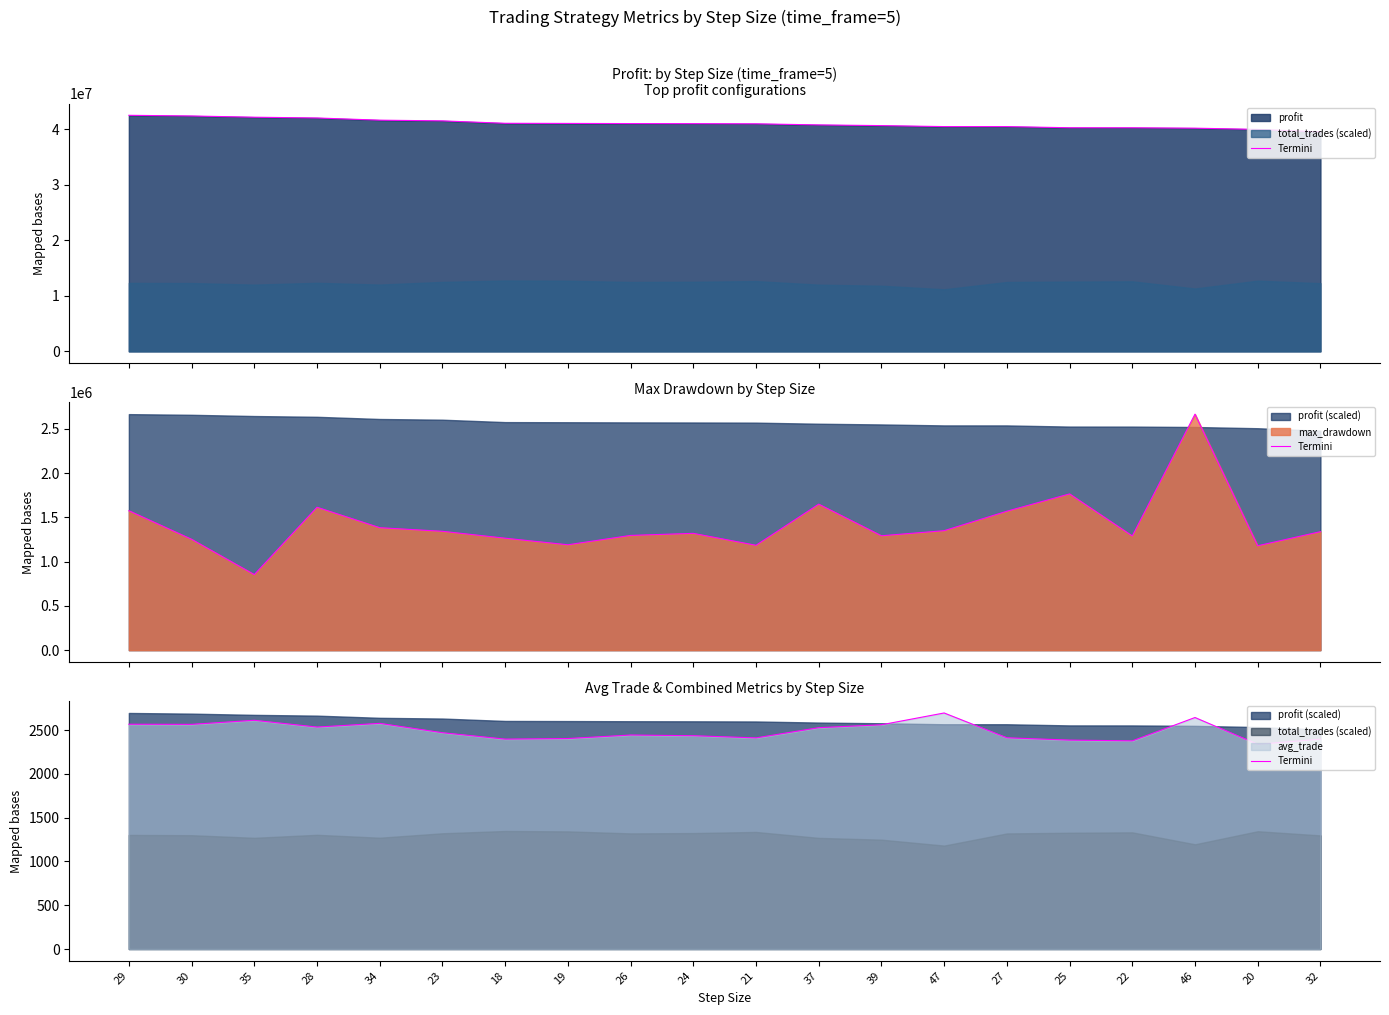

How many values exceed 2471?

10